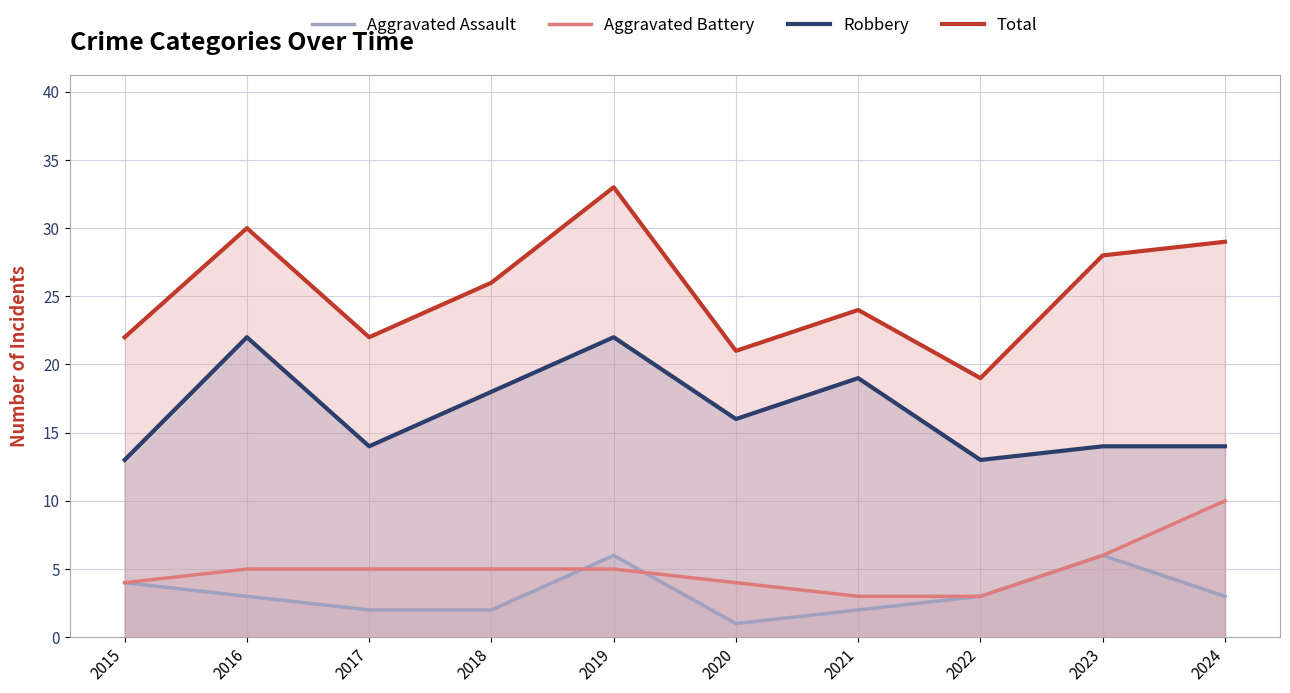

Rank the series at 2017 from lowest to highest value.

Aggravated Assault, Aggravated Battery, Robbery, Total